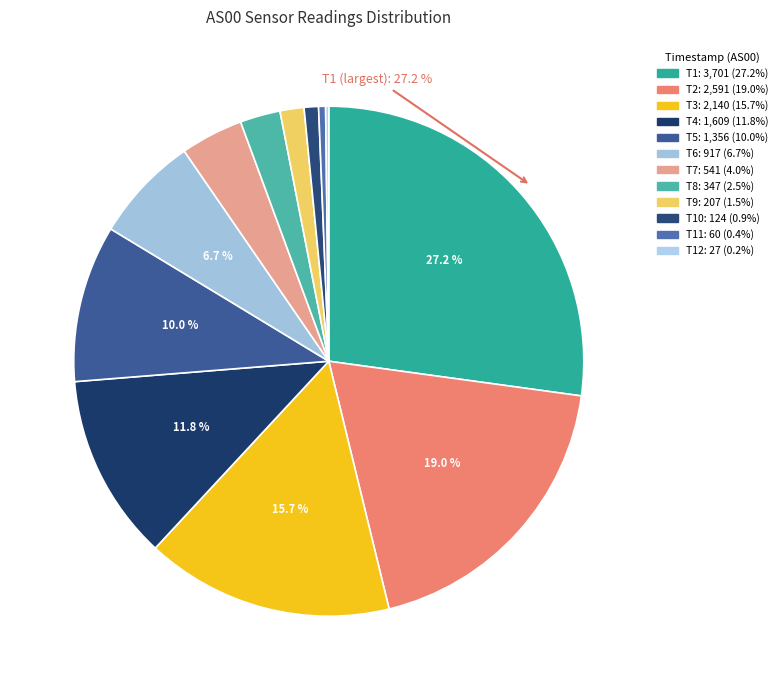

To the nearest percent, what is the average slice percentage?

8%